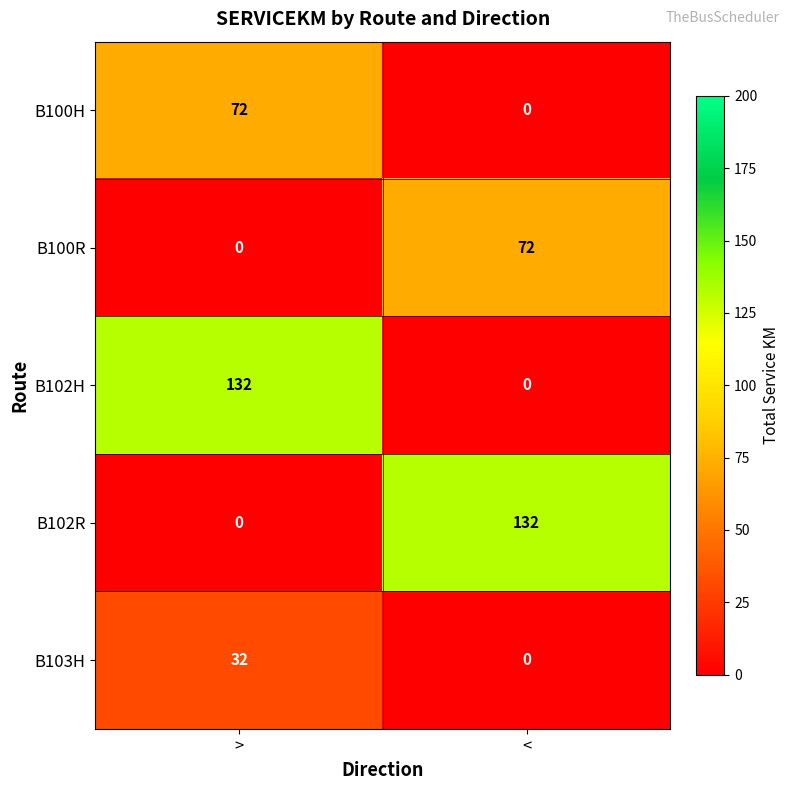

Is it true that B102H equals 0 at <?

True